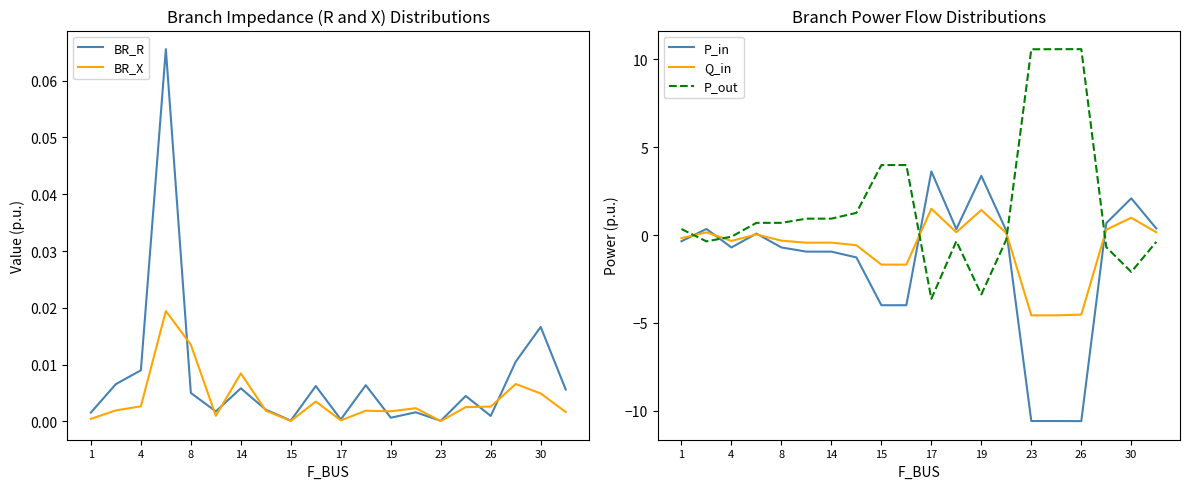

True or false: Q_in and P_out intersect in this chart.

True